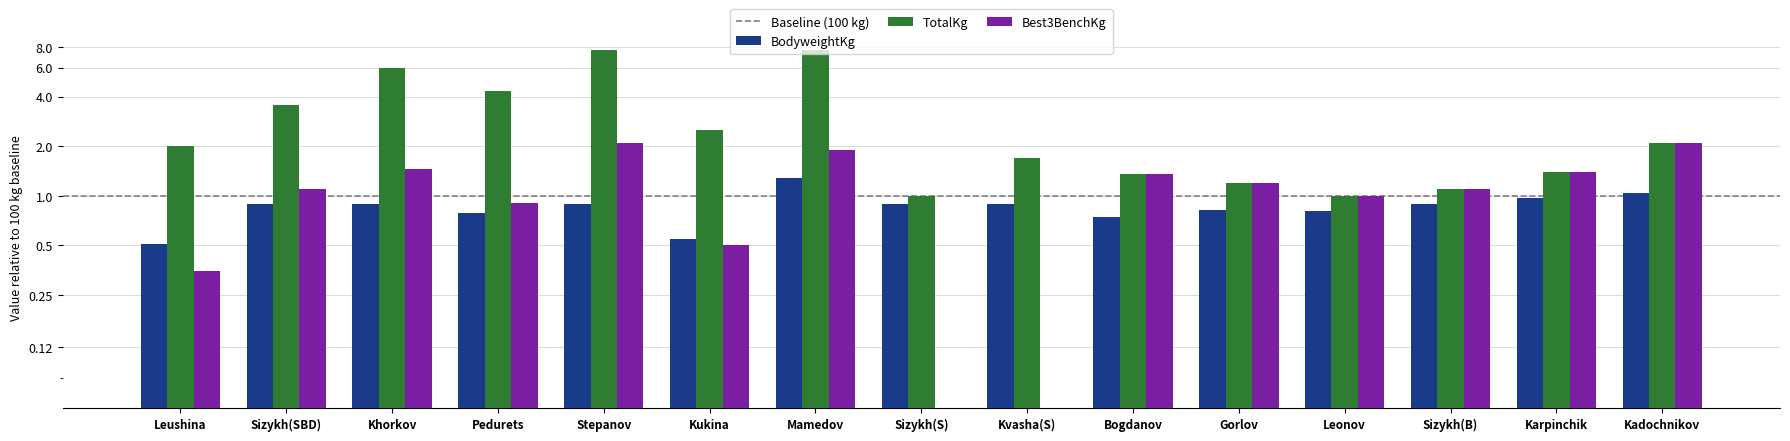

The value of Best3BenchKg at Sizykh(B) is 0.6. True or false?

False